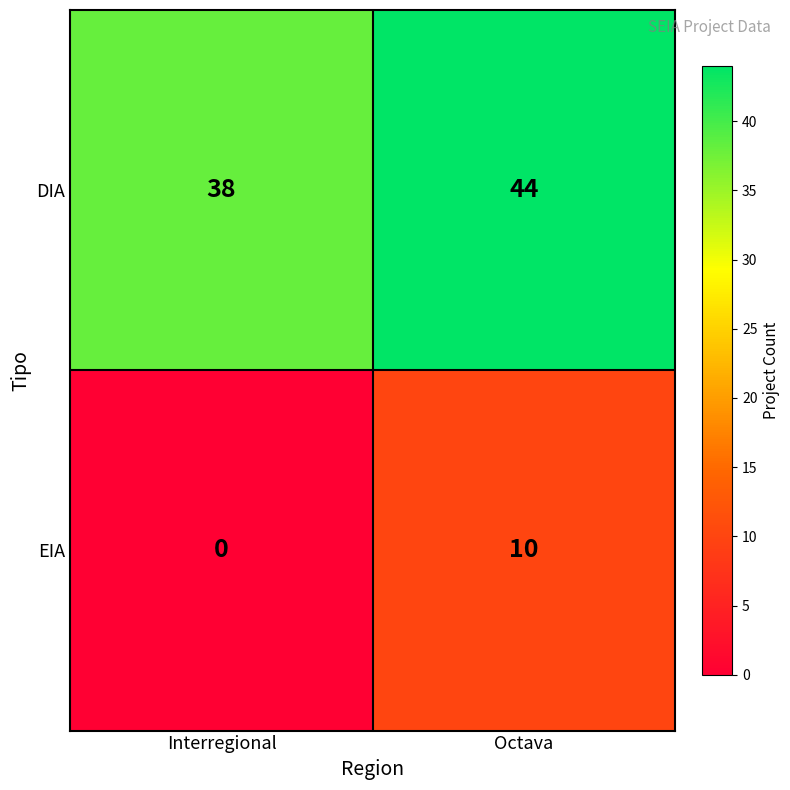

What is the difference between the EIA values at Interregional and Octava?

10